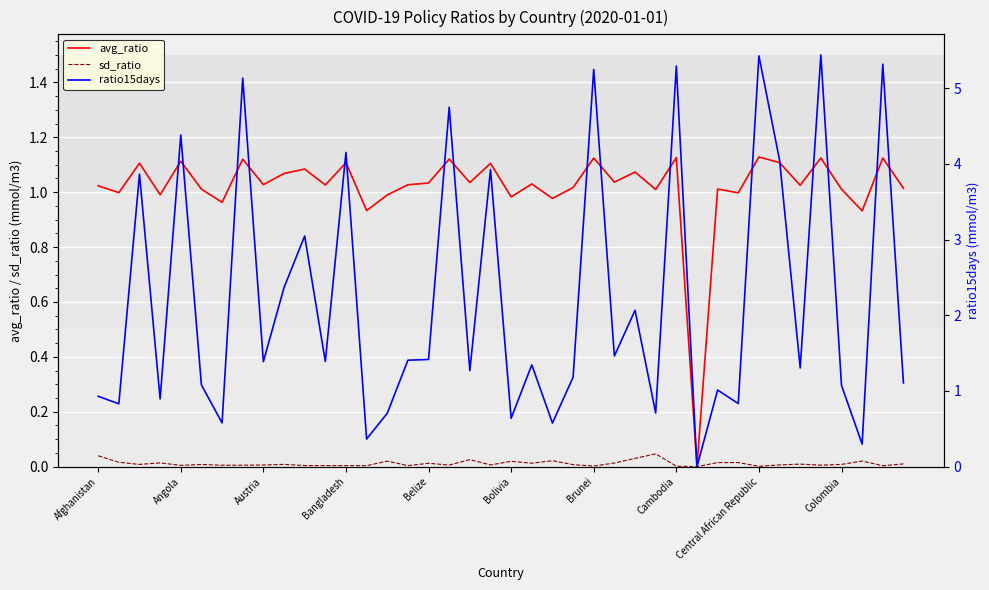

Is it true that sd_ratio equals 0.0 at Belize?

True